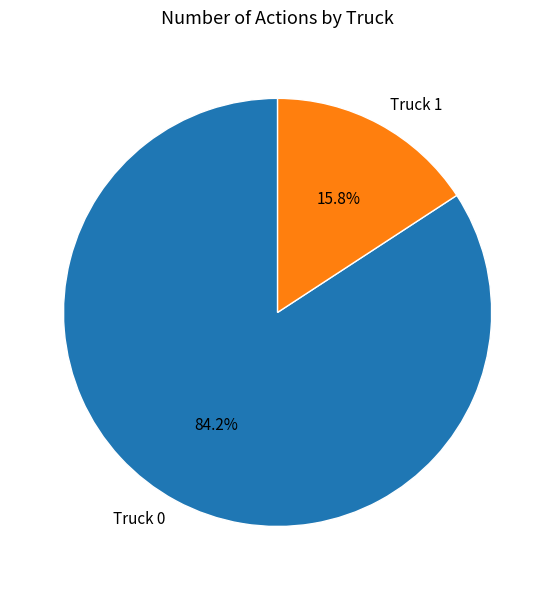

Which has a higher value, Truck 0 or Truck 1?

Truck 0